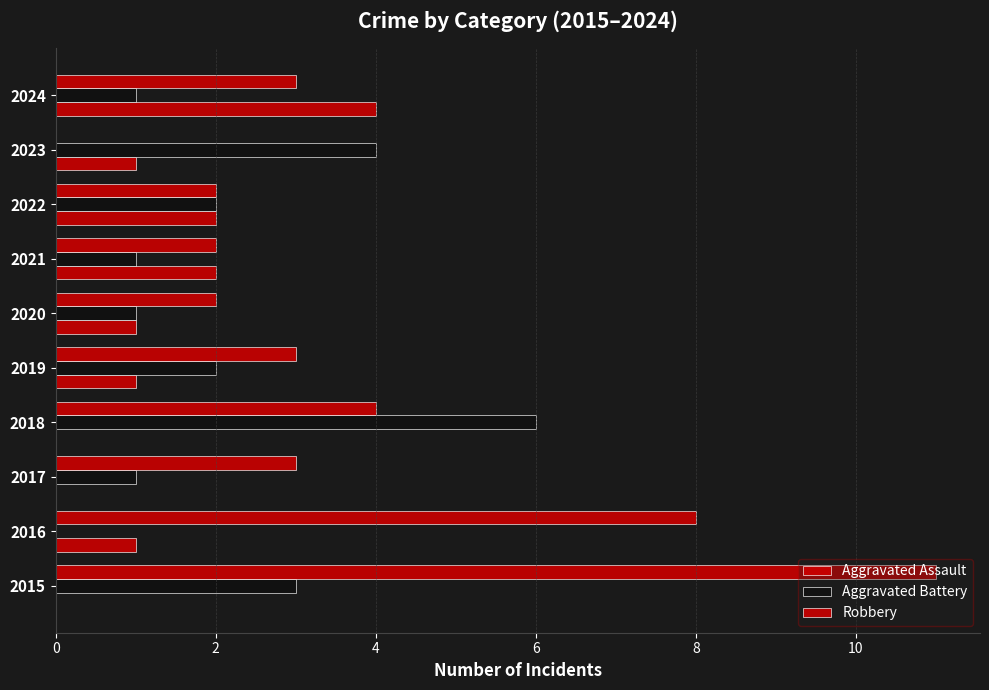

What is the difference between the second highest and minimum values in the Aggravated Assault series?

2